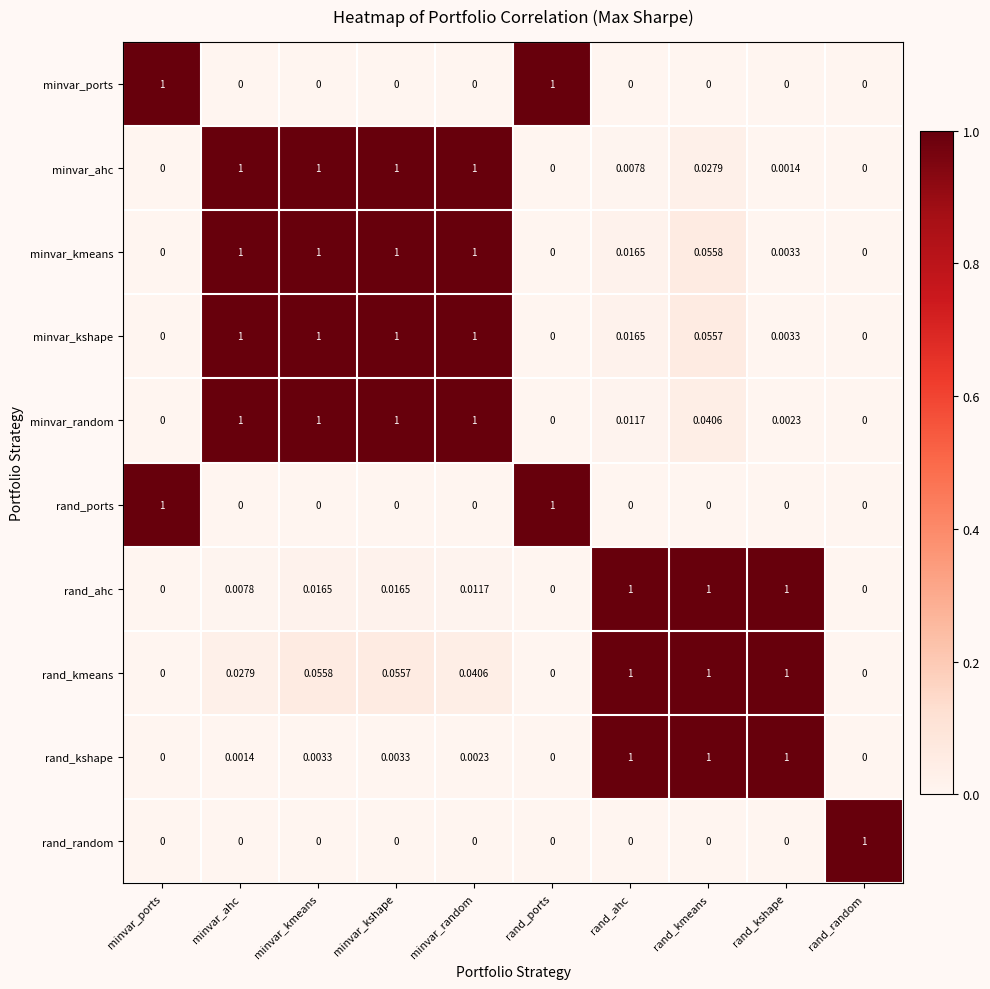

How many positive values does the rand_ahc series have?

7